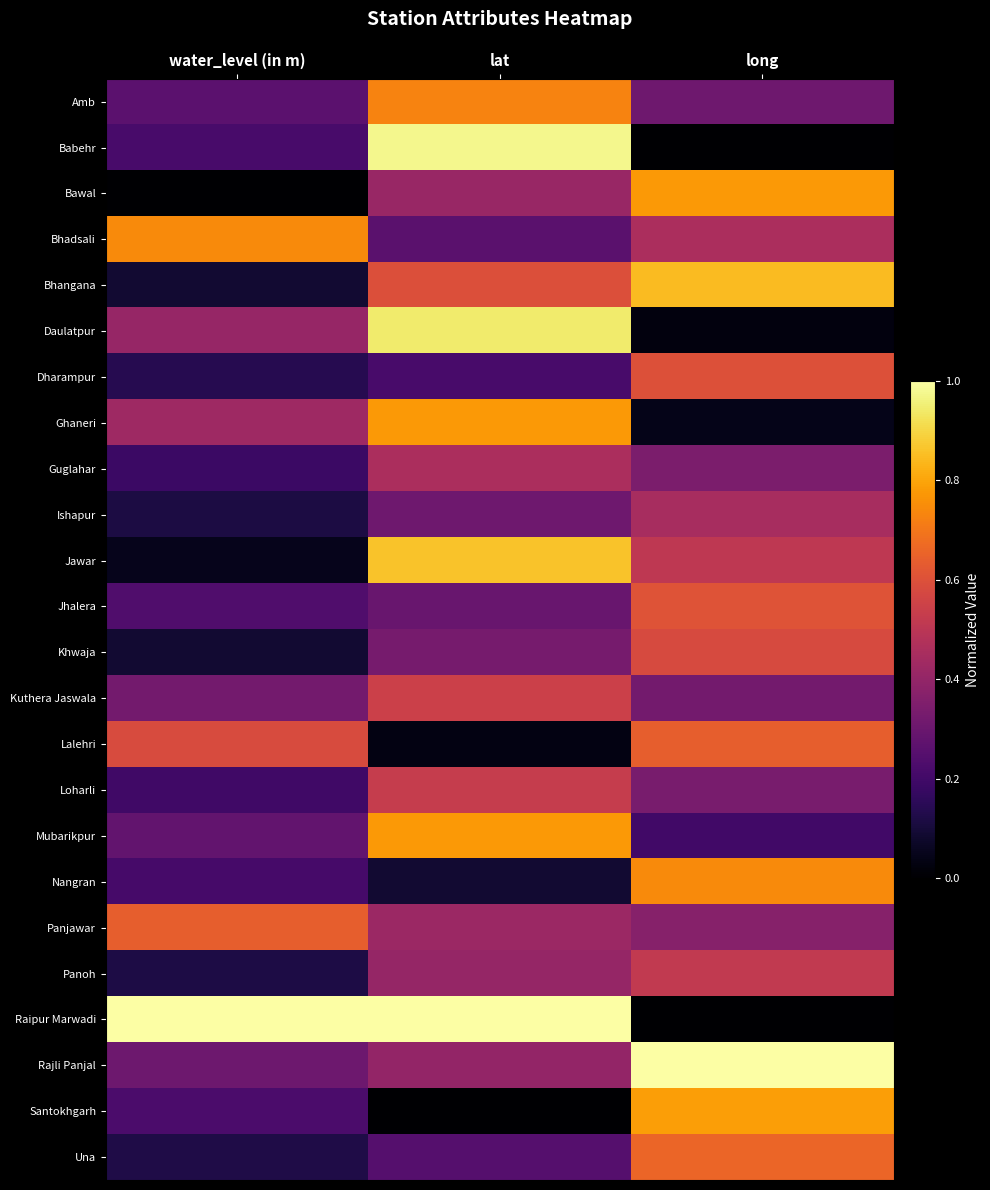

At how many categories does at least one series exceed 0?

3